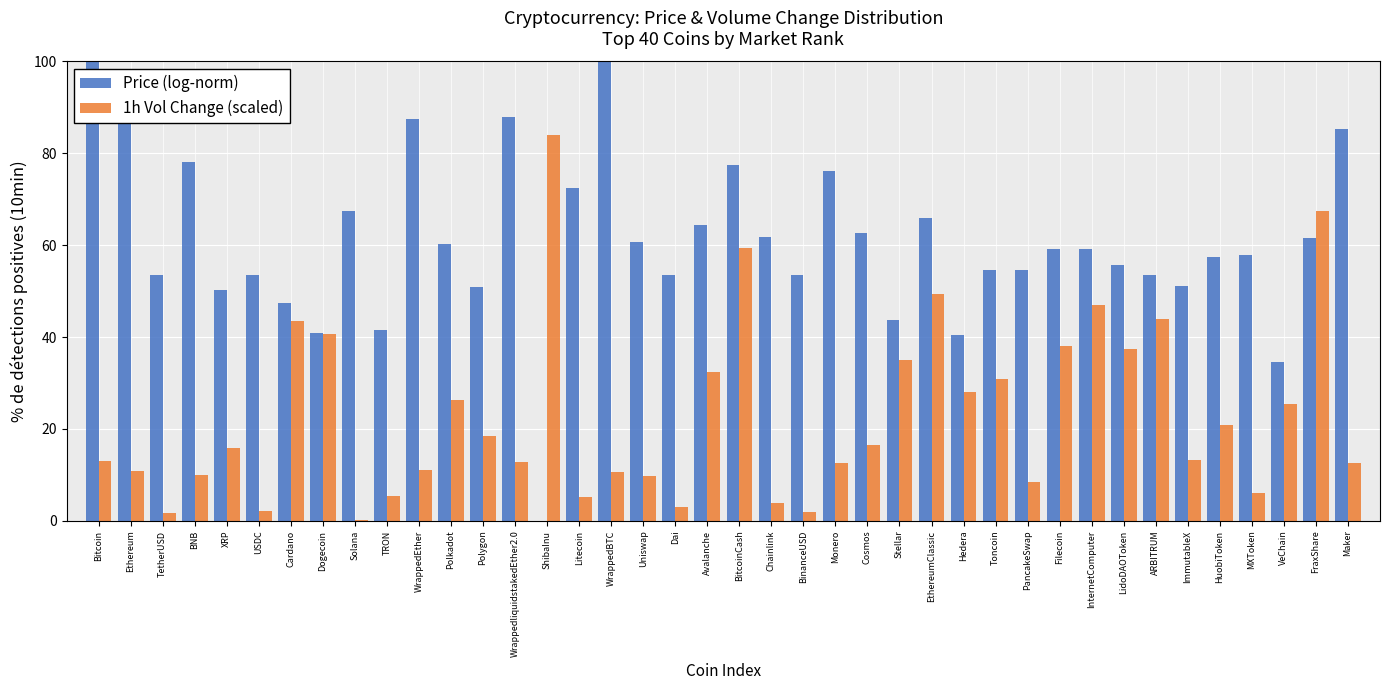

What is the sum of the Price (log-norm) values at Maker and Avalanche?

149.7